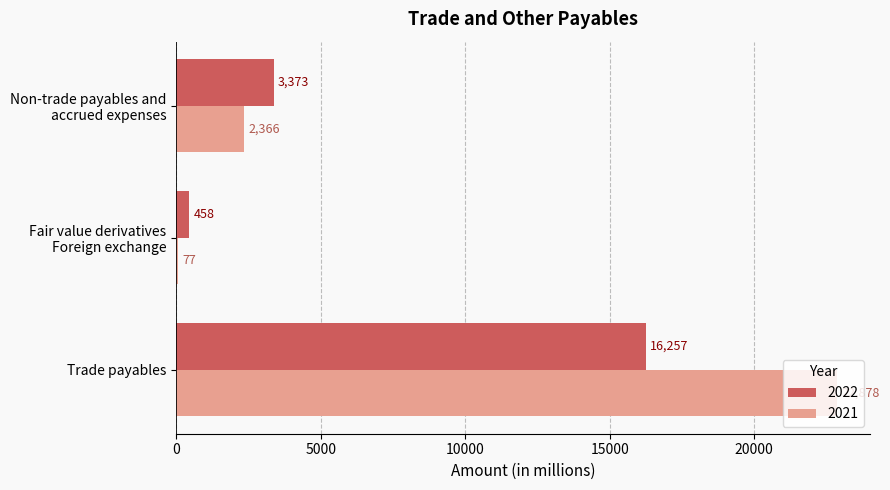

How many 2022 values are between 458 and 16257?

3